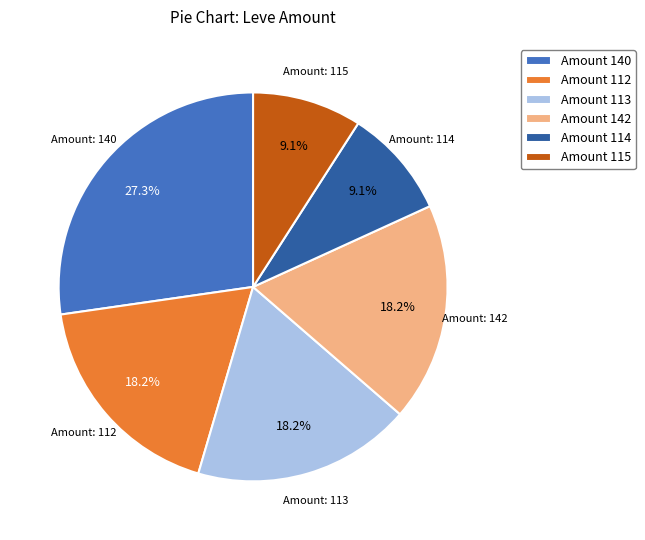

Is the sum of Amount 112 and Amount 142 greater than half?

No